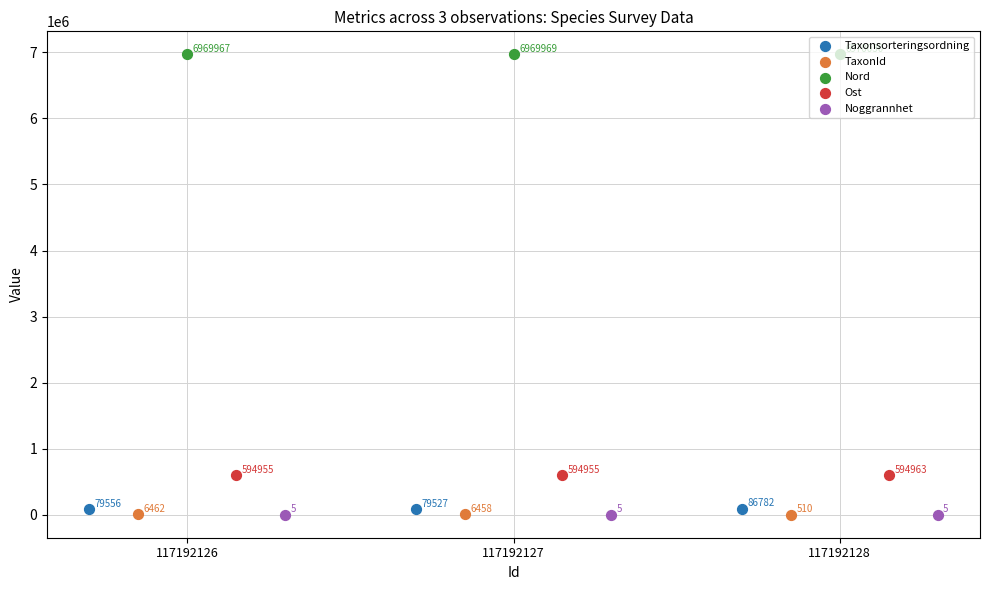

Which series contains the lowest Y value?

Noggrannhet